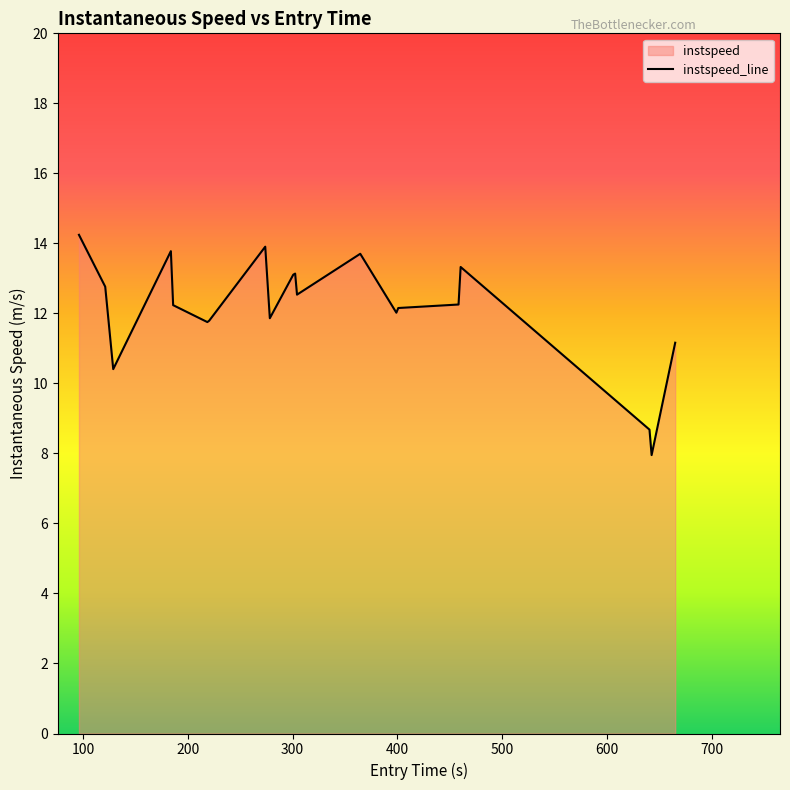

What is the minimum value shown in the chart?

8.0